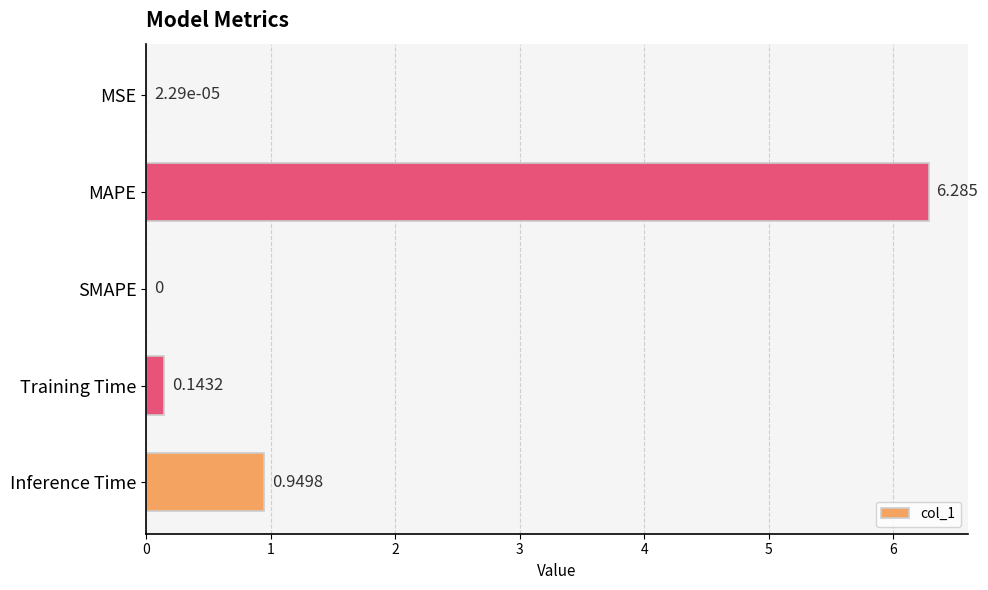

Which has a higher value, MAPE or MSE?

MAPE